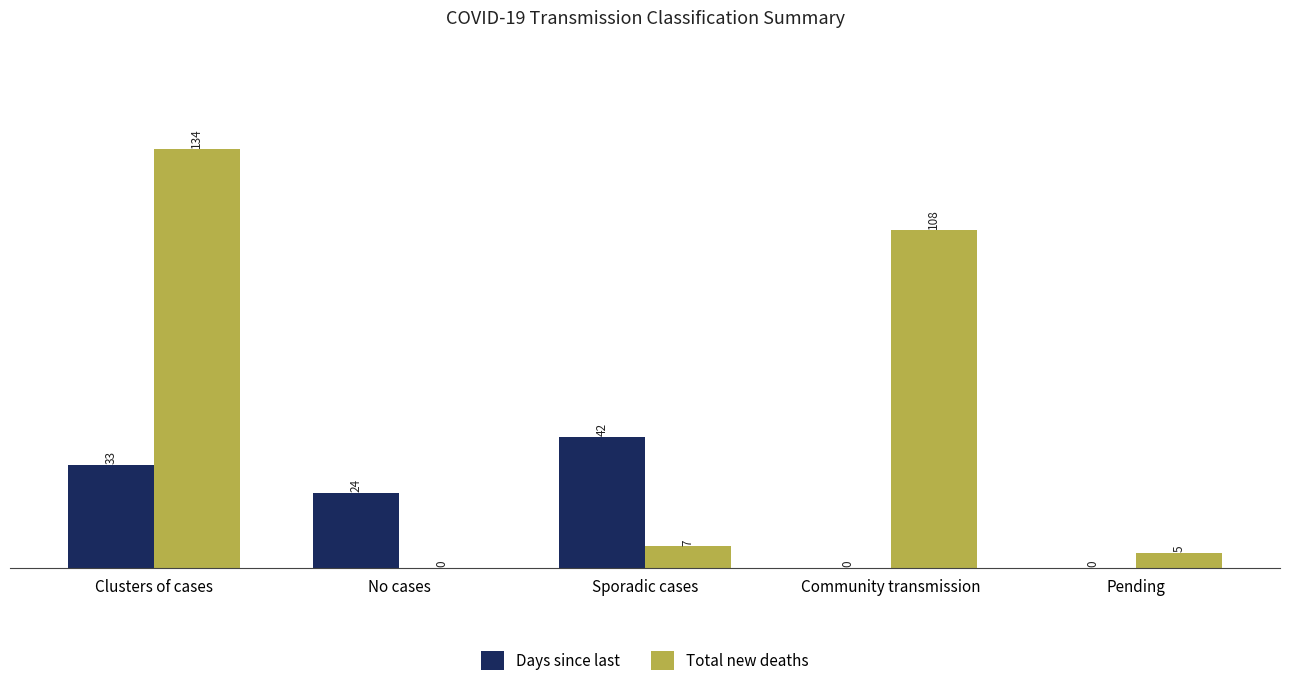

Which series changed the most between Clusters of cases and Pending?

Total new deaths